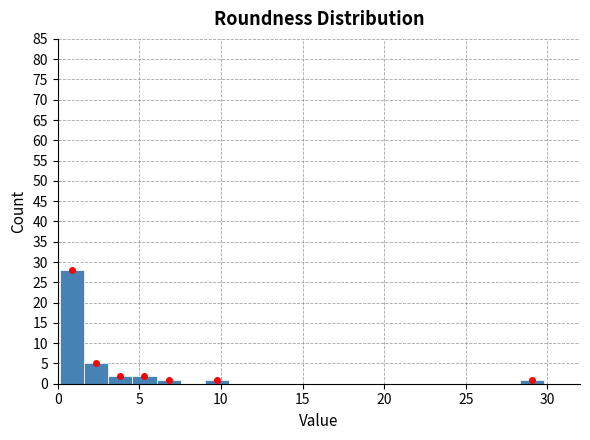

Around what value on the x-axis is the tallest bar? Give the approximate position of its centre, as read against the axis.

1.0